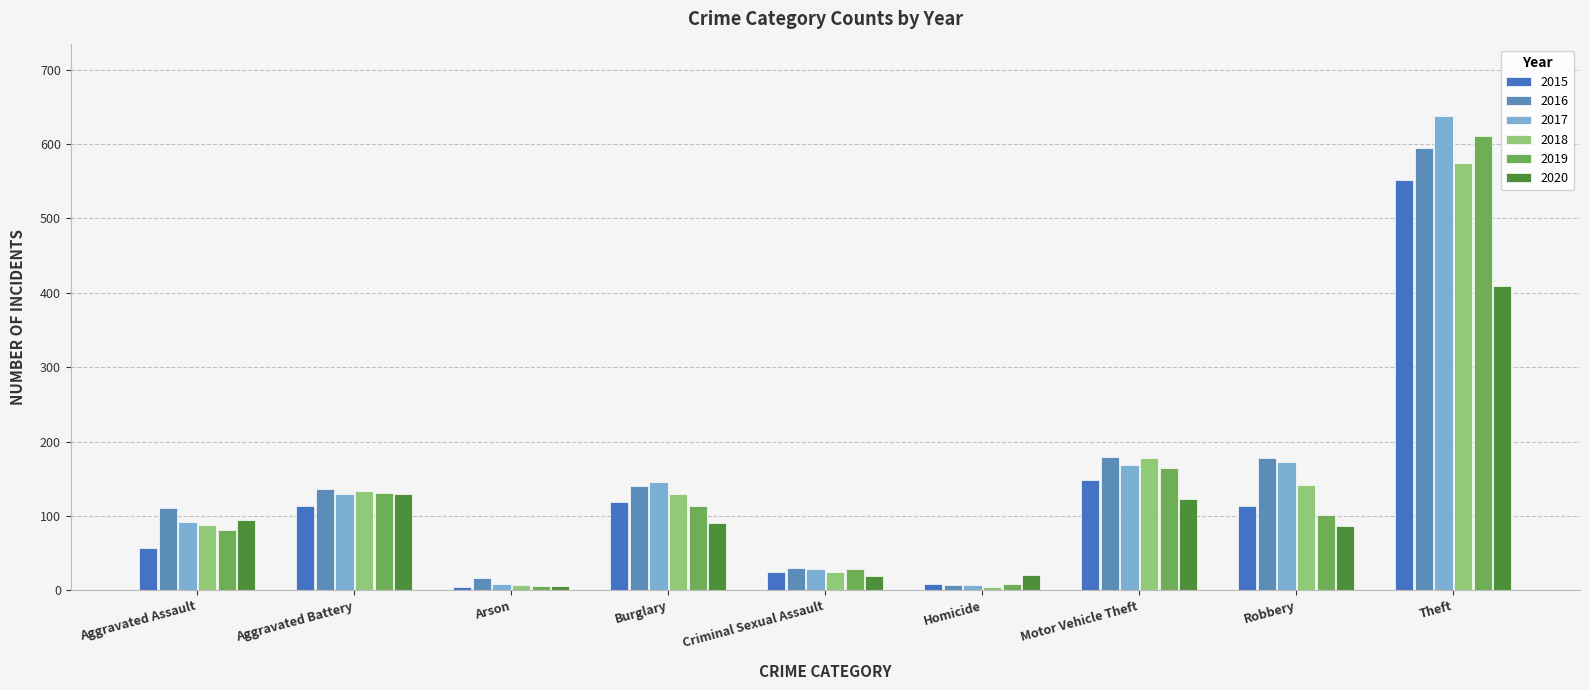

True or false: 2015 has a value of 119 at Burglary.

True